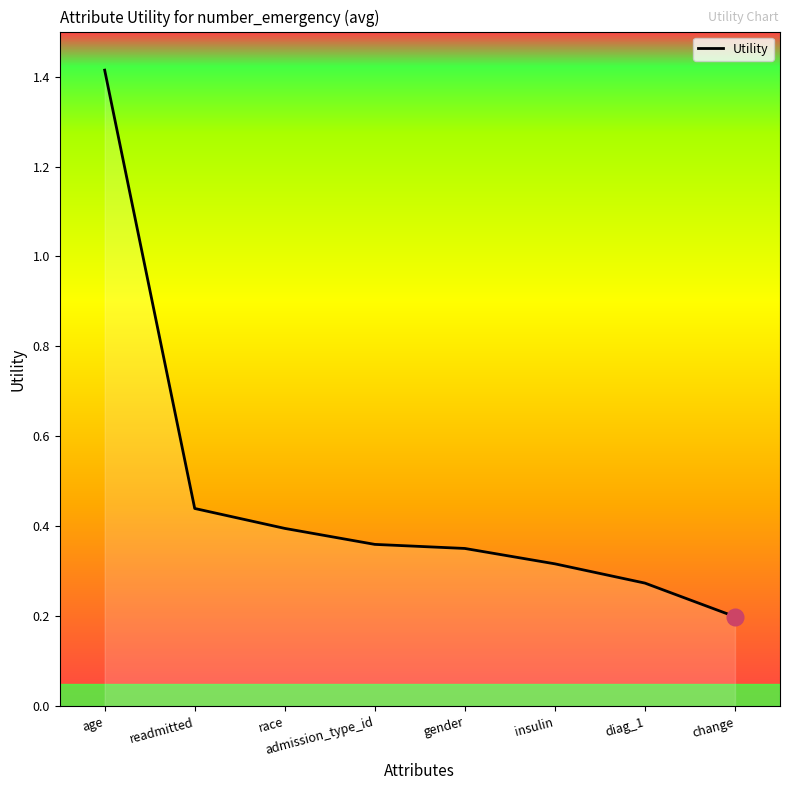

What is the minimum value shown in the chart?

0.2